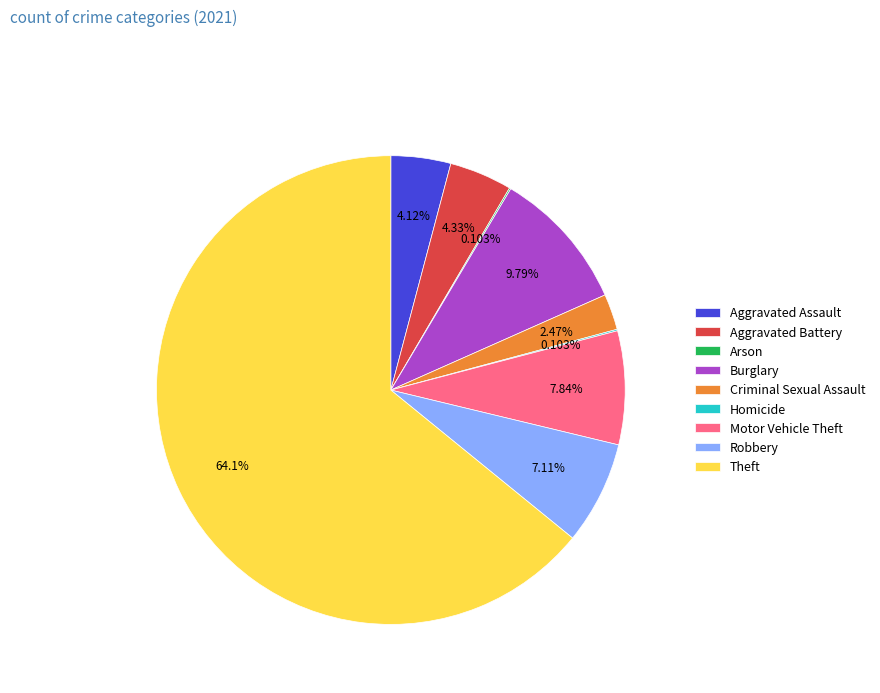

What percentage is NOT represented by Burglary?

90.2%